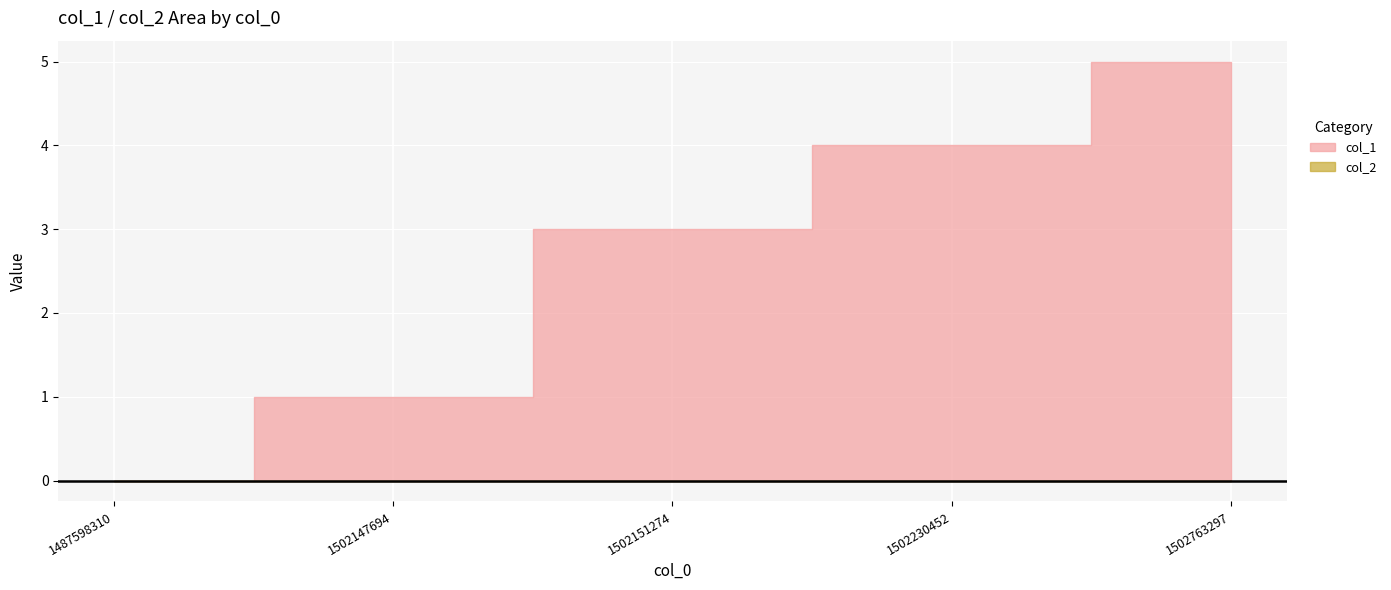

Is it true that col_1 equals 1 at 1502147694?

True